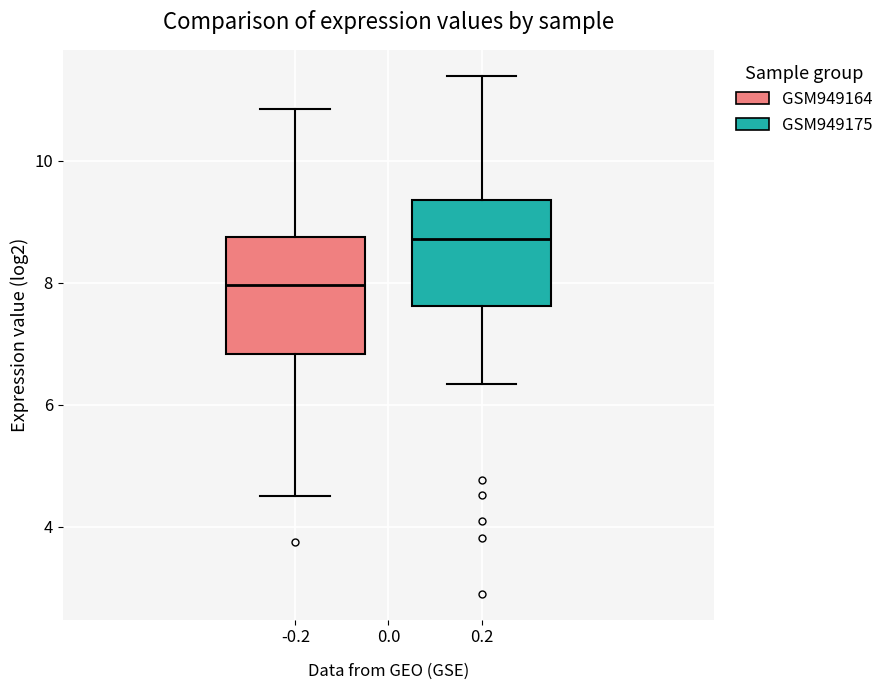

Which box's median line is the highest?

0.2